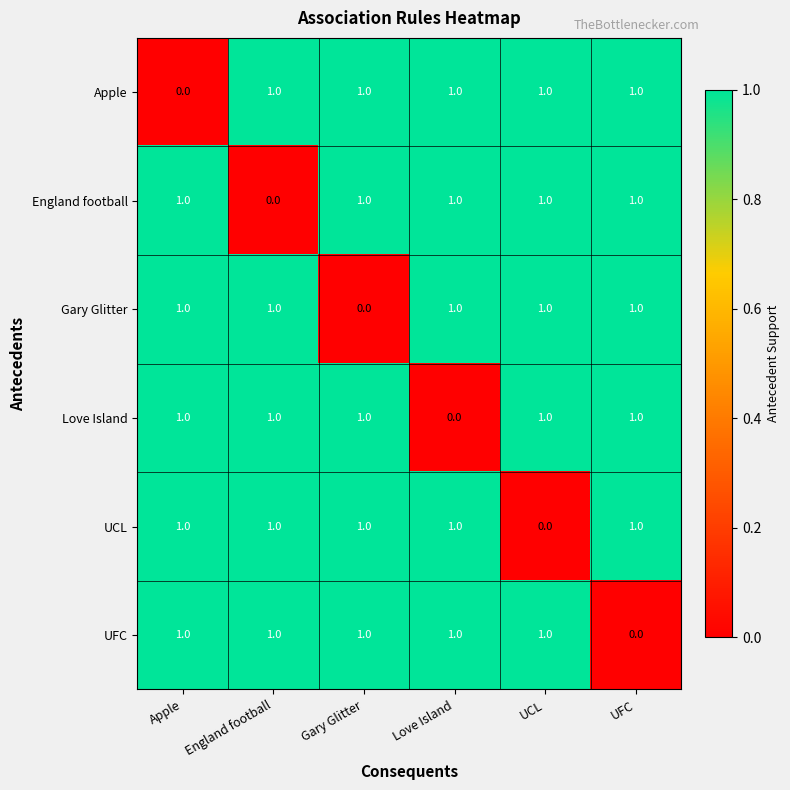

Is the value of Gary Glitter at Apple greater than the value of UCL at UCL?

Yes